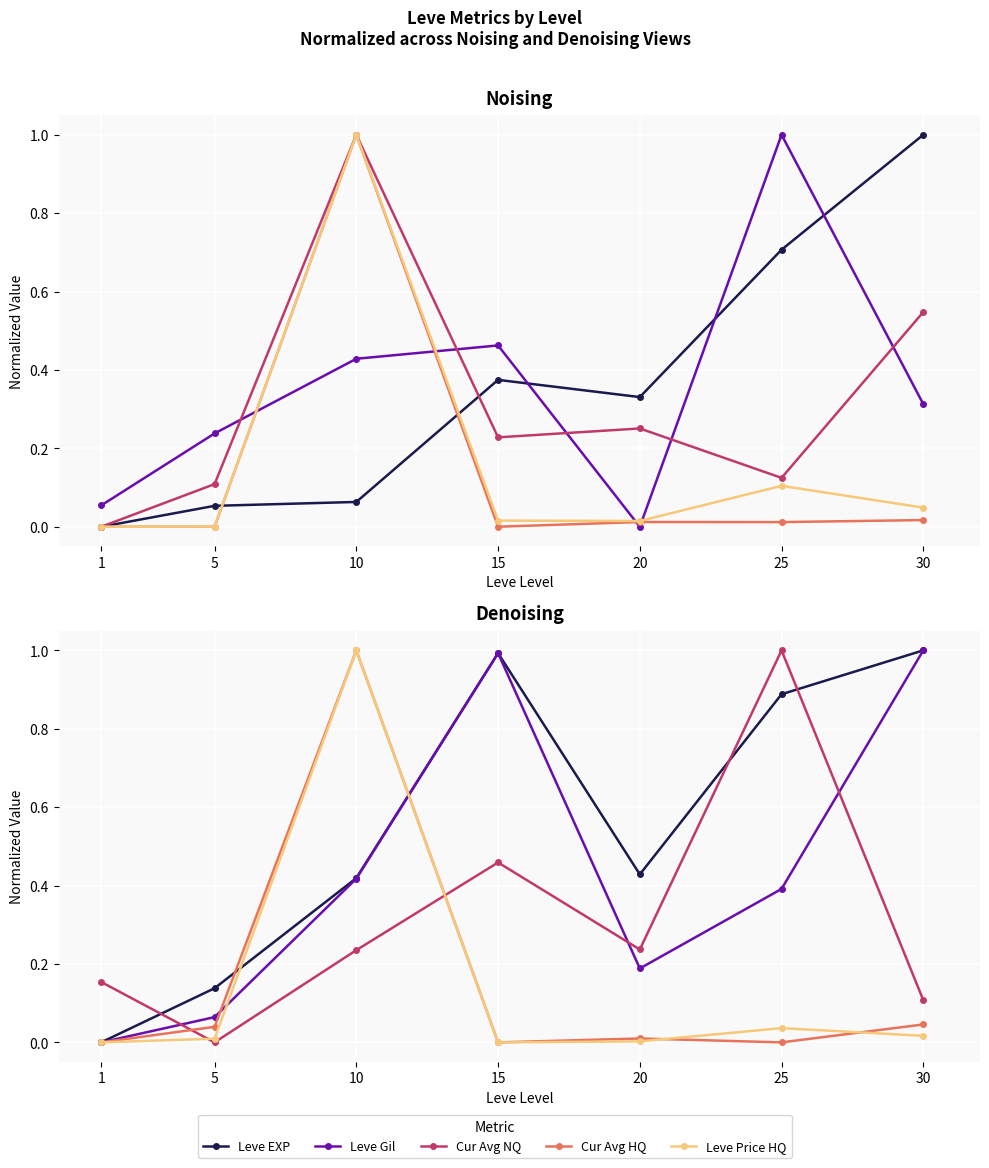

How many values in Leve Gil are above zero?

6